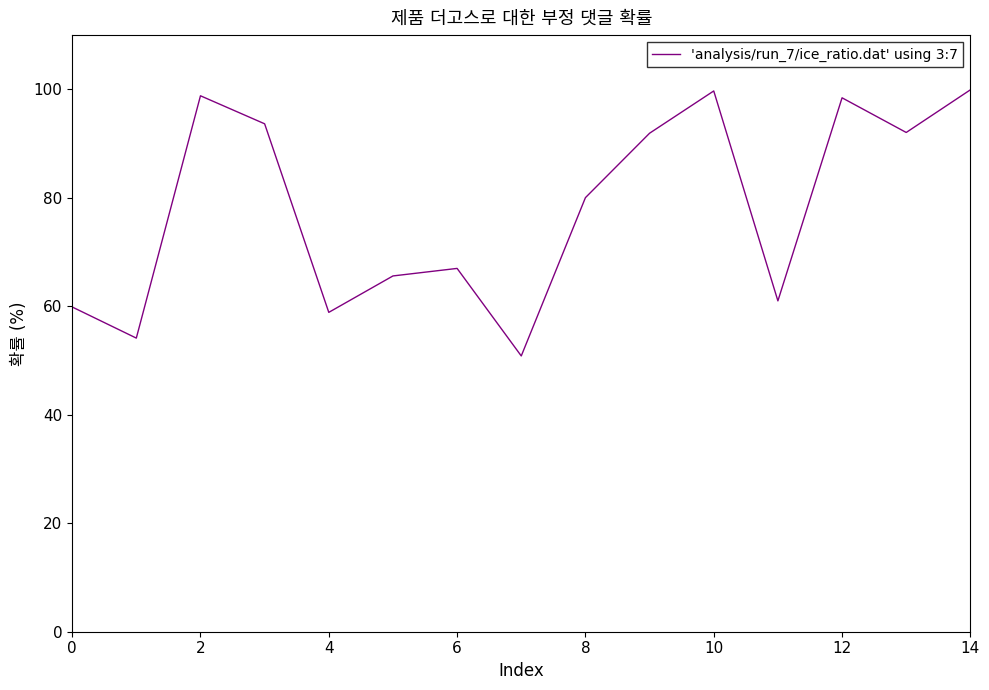

What is the smallest value displayed?

50.8